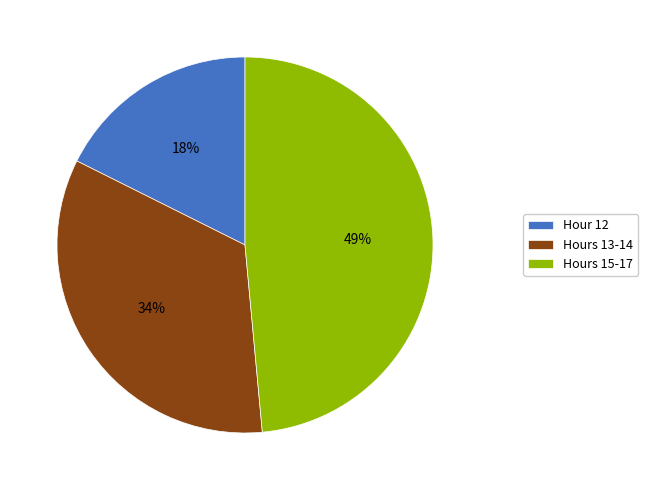

What is the largest slice in the pie chart?

Hours 15-17